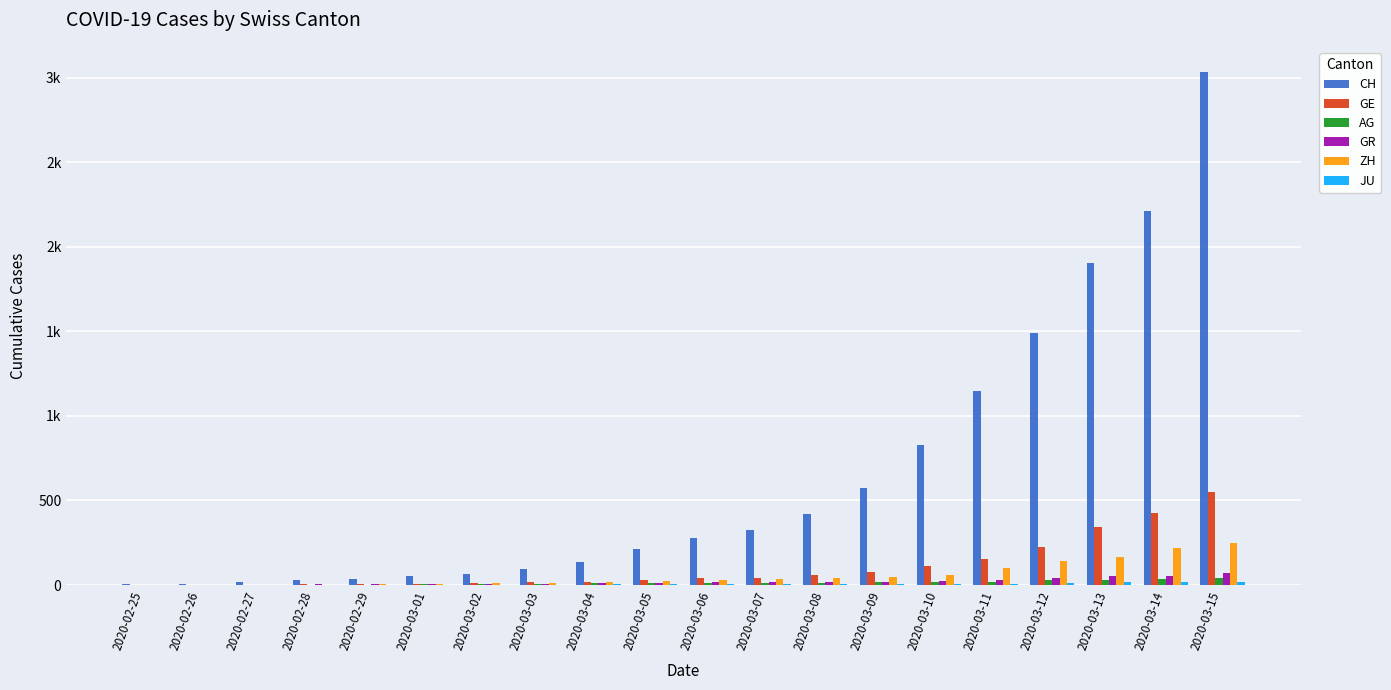

Are the bars grouped side by side (vs. stacked)?

Yes